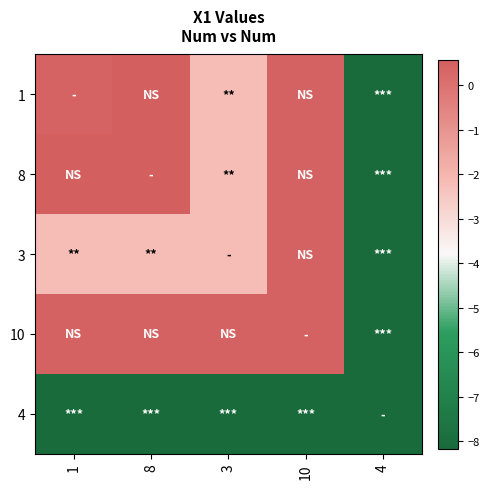

What is the total value across all series at 1?

-8.9